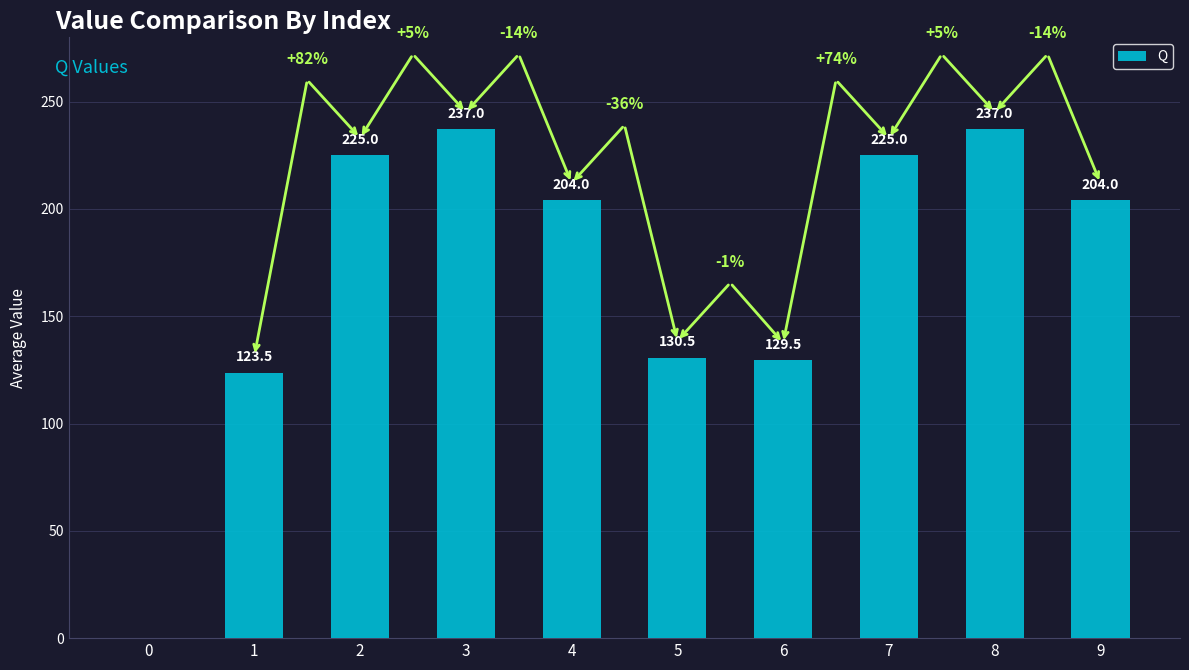

Is it true that the value at 8 is 416.4?

False